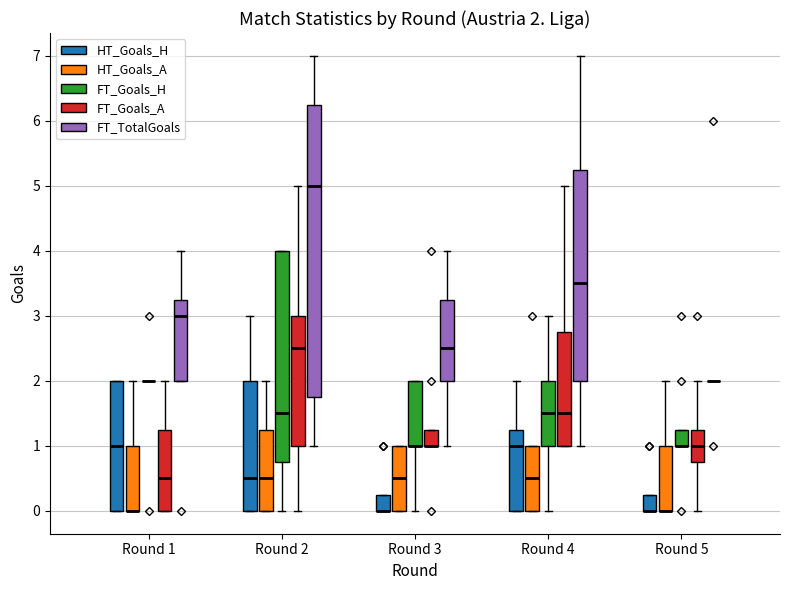

Which box is the tallest, from its lower edge to its upper edge?

Round 2 (FT_TotalGoals)